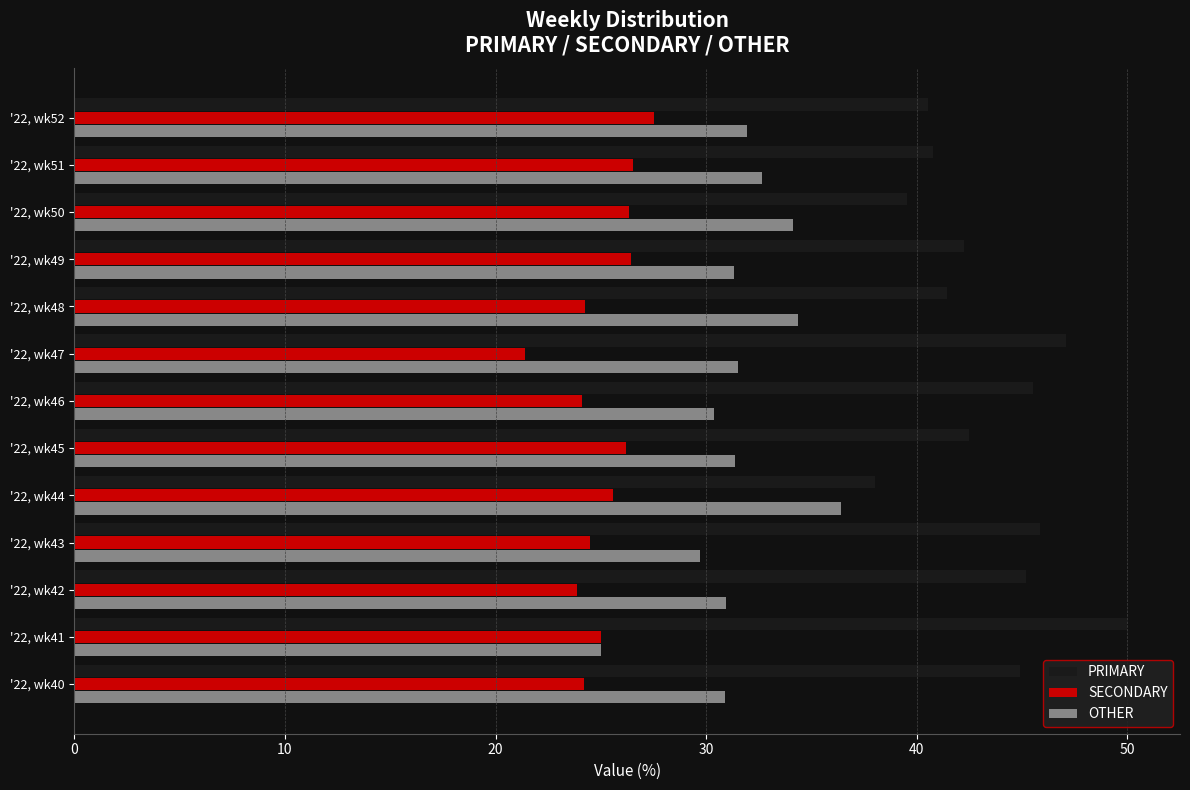

List the series in order of their peak value, highest first.

PRIMARY, OTHER, SECONDARY